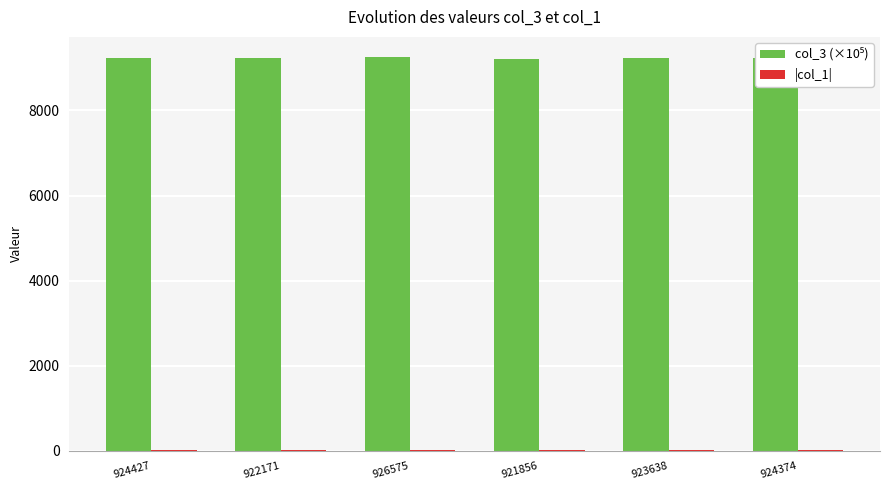

What is the value of the col_3 (×10⁵) bar at the 5th from the left?

9236.4